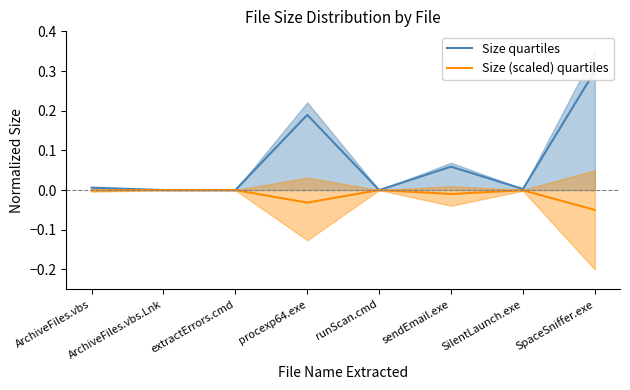

At which category is the sum across all series the highest?

SpaceSniffer.exe